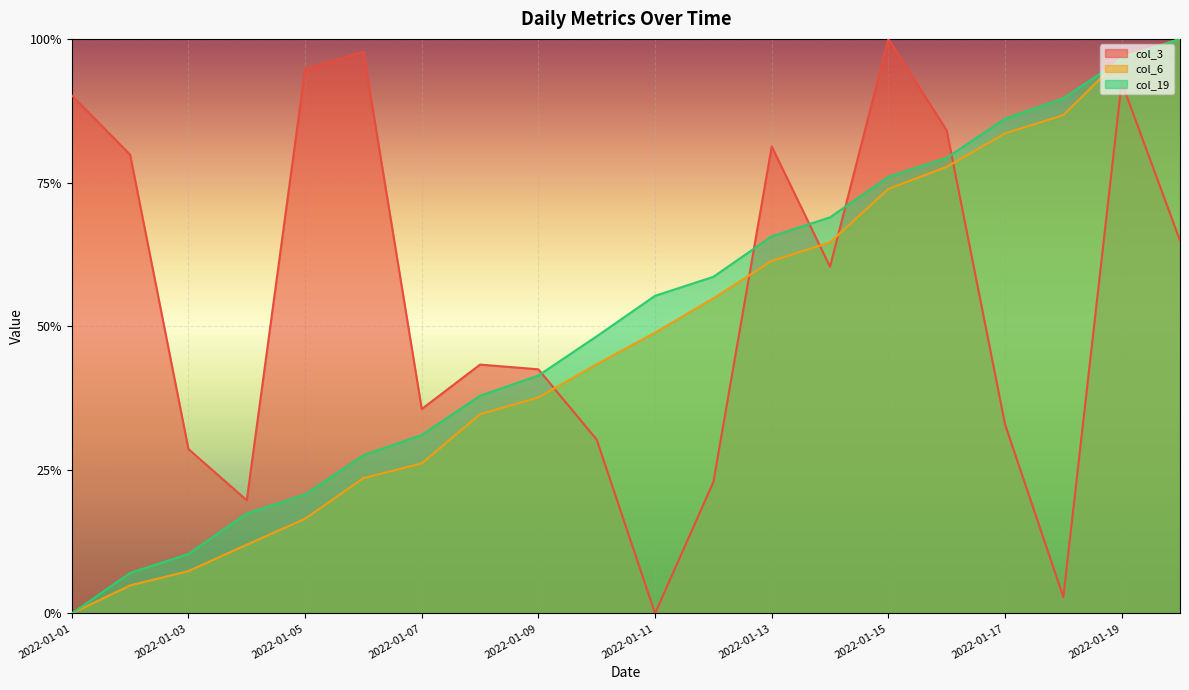

What is the sum of the col_19 values at 2022-01-11 and 2022-01-16?

1.3